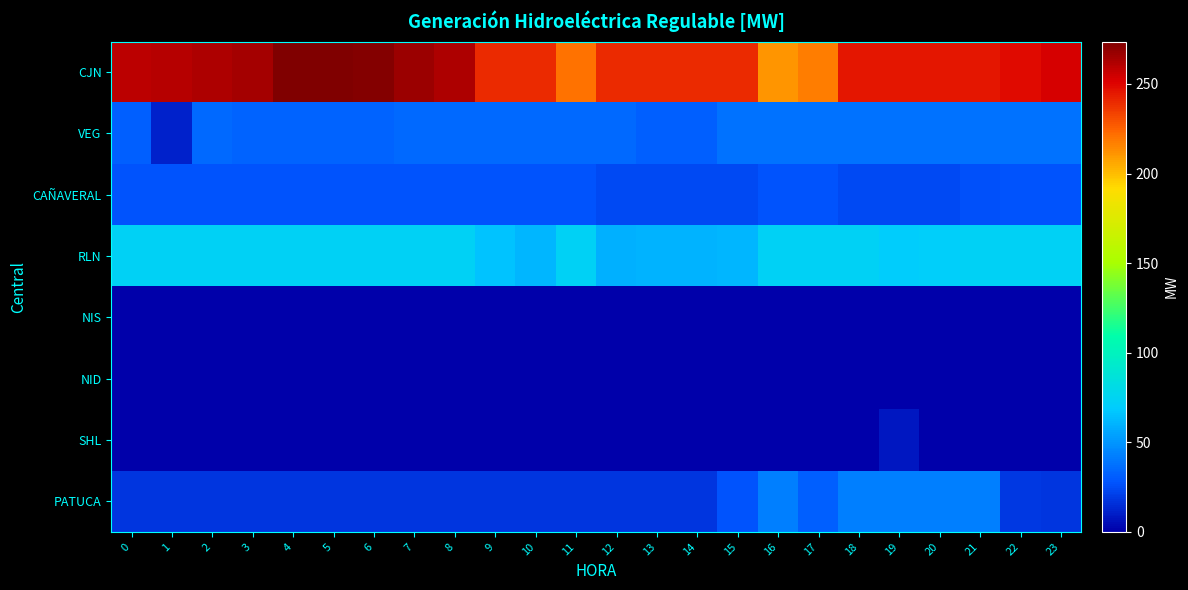

Reading right to left, list all the values displayed in this chart.

CJN: 23=252.4	22=248.4	21=245.5	20=245.5	19=245.5	18=245.5	17=217.8	16=211.4	15=240.0	14=240.0	13=240.0	12=240.0	11=220.7	10=240.0	9=240.0	8=262.0	7=267.2	6=271.6	5=273.6	4=273.6	3=264.1	2=262.8	1=260.5	0=258.8
VEG: 23=38.3	22=38.3	21=38.3	20=38.3	19=38.3	18=38.3	17=38.3	16=38.3	15=38.3	14=31.3	13=31.3	12=35.2	11=35.2	10=35.2	9=35.2	8=35.2	7=35.2	6=32.3	5=32.3	4=32.3	3=32.3	2=35.2	1=11.2	0=31.2
CAÑAVERAL: 23=27.3	22=27.3	21=25.7	20=23.9	19=23.9	18=24.6	17=27.3	16=27.3	15=23.9	14=23.9	13=23.9	12=24.2	11=27.3	10=27.3	9=27.3	8=27.3	7=27.3	6=27.3	5=27.3	4=27.3	3=27.3	2=27.3	1=27.3	0=27.3
RLN: 23=73.7	22=73.7	21=73.7	20=71.3	19=69.6	18=73.7	17=73.7	16=73.7	15=61.6	14=59.9	13=59.9	12=59.8	11=73.7	10=61.0	9=65.8	8=73.7	7=73.7	6=73.7	5=73.7	4=73.7	3=73.7	2=73.7	1=73.7	0=73.7
NIS: 23=0.0	22=0.0	21=0.0	20=0.0	19=0.0	18=0.0	17=0.0	16=0.0	15=0.0	14=0.0	13=0.0	12=0.0	11=0.0	10=0.0	9=0.0	8=0.0	7=0.0	6=0.0	5=0.0	4=0.0	3=0.0	2=0.0	1=0.0	0=0.0
NID: 23=0.0	22=0.0	21=0.0	20=0.0	19=0.0	18=0.0	17=0.0	16=0.0	15=0.0	14=0.0	13=0.0	12=0.0	11=0.0	10=0.0	9=0.0	8=0.0	7=0.0	6=0.0	5=0.0	4=0.0	3=0.0	2=0.0	1=0.0	0=0.0
SHL: 23=0.0	22=0.0	21=0.0	20=0.0	19=7.7	18=0.0	17=0.0	16=0.0	15=0.0	14=0.0	13=0.0	12=0.0	11=0.0	10=0.0	9=0.0	8=0.0	7=0.0	6=0.0	5=0.0	4=0.0	3=0.0	2=0.0	1=0.0	0=0.0
PATUCA: 23=18.0	22=18.6	21=41.8	20=41.8	19=41.8	18=41.8	17=31.2	16=41.8	15=27.2	14=18.0	13=18.0	12=18.0	11=18.0	10=18.0	9=18.0	8=18.0	7=18.0	6=18.0	5=18.0	4=18.0	3=18.0	2=18.0	1=18.0	0=18.0